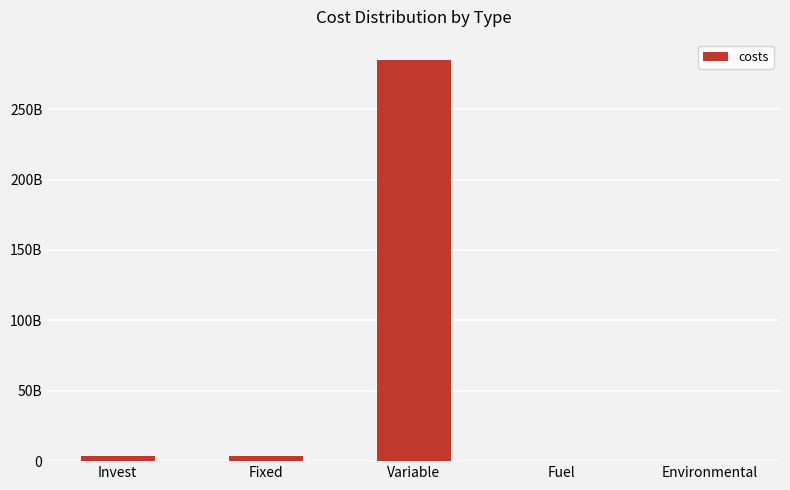

Are the bars horizontal?

No